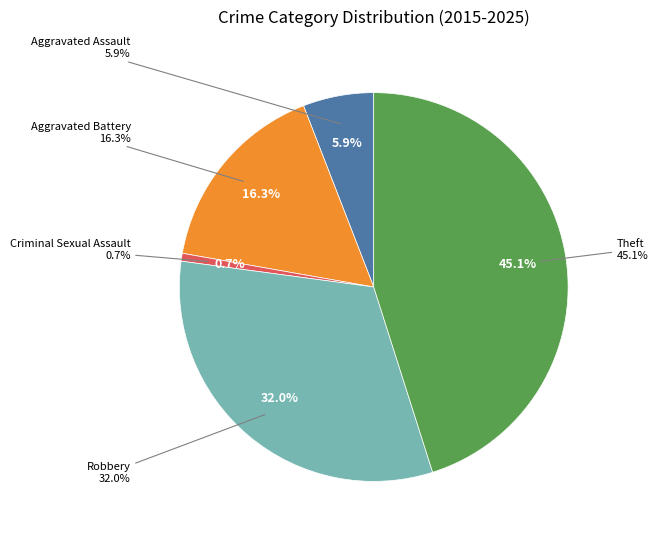

What is the ratio of the value at Aggravated Battery to the value at Criminal Sexual Assault?

25.0